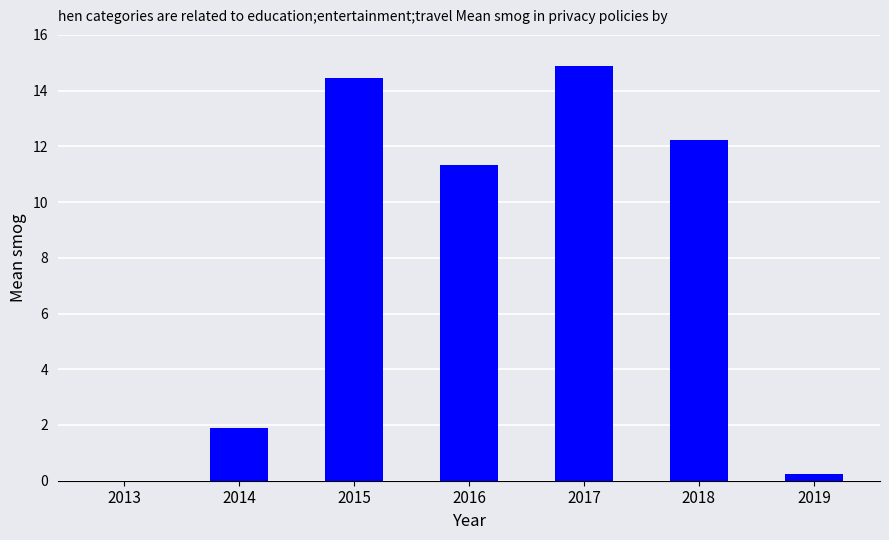

Where does the data first go above 11?

2015